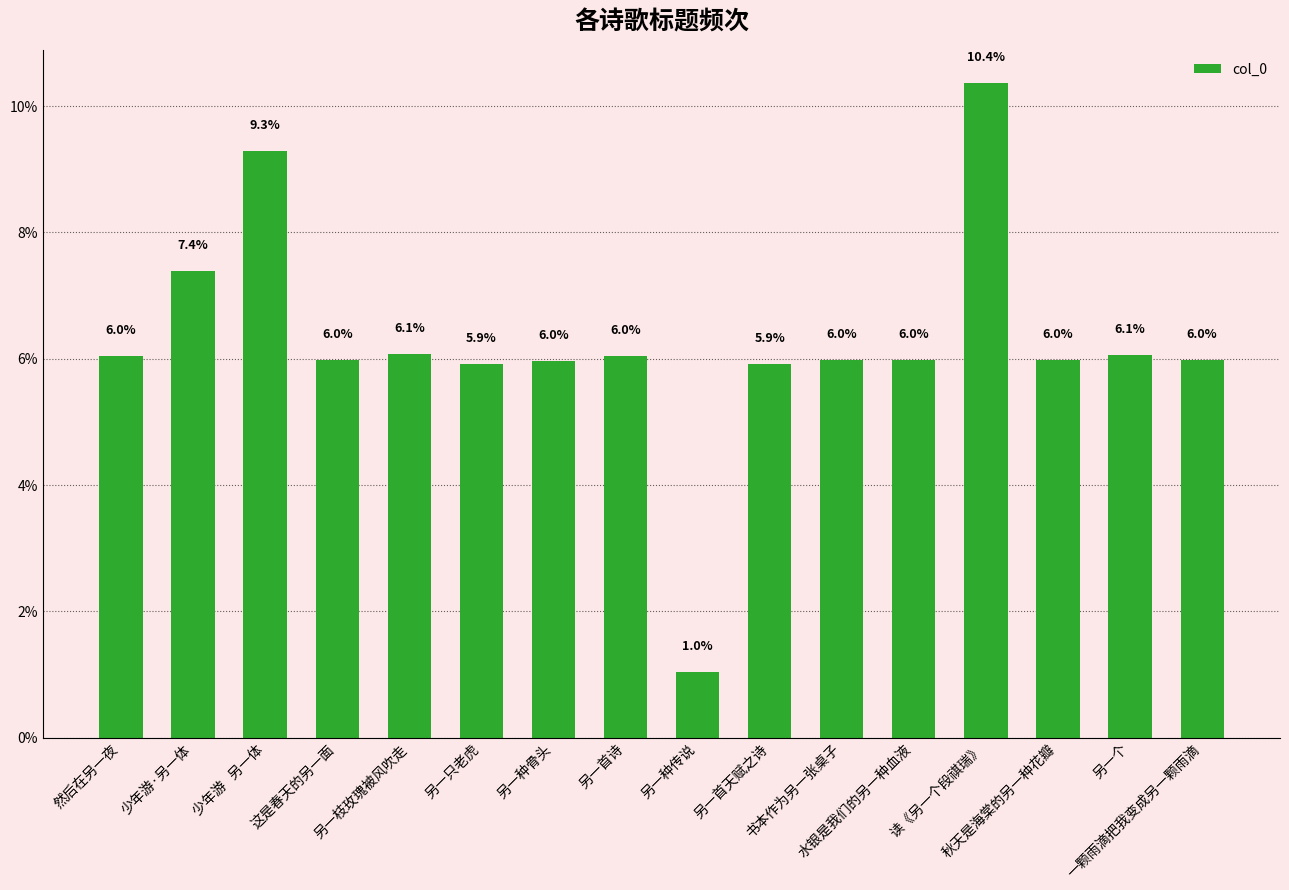

What is the ratio of the value at 另一种传说 to the value at 另一种骨头?

0.2